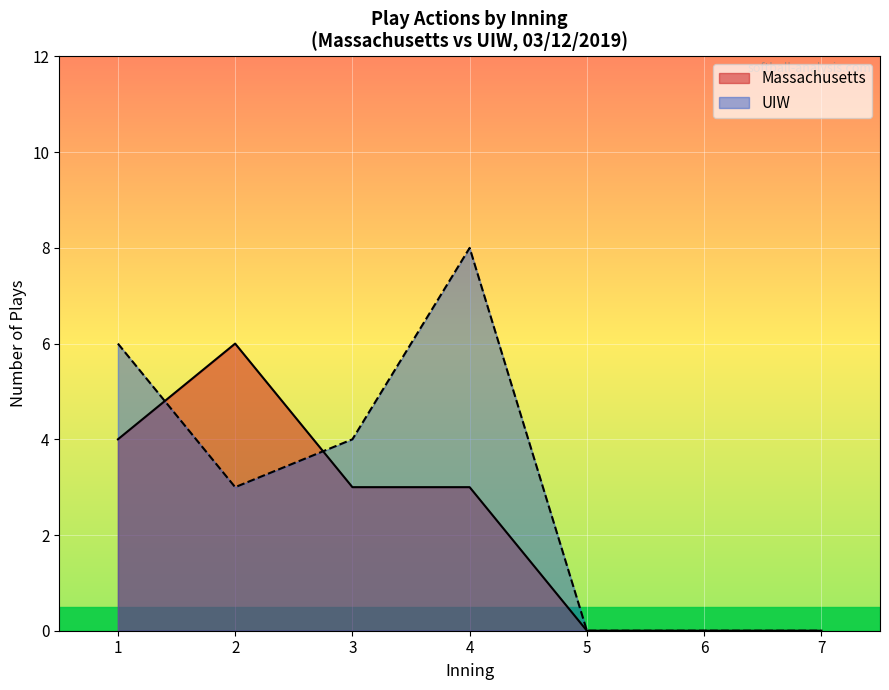

What is the maximum value shown in the chart?

8